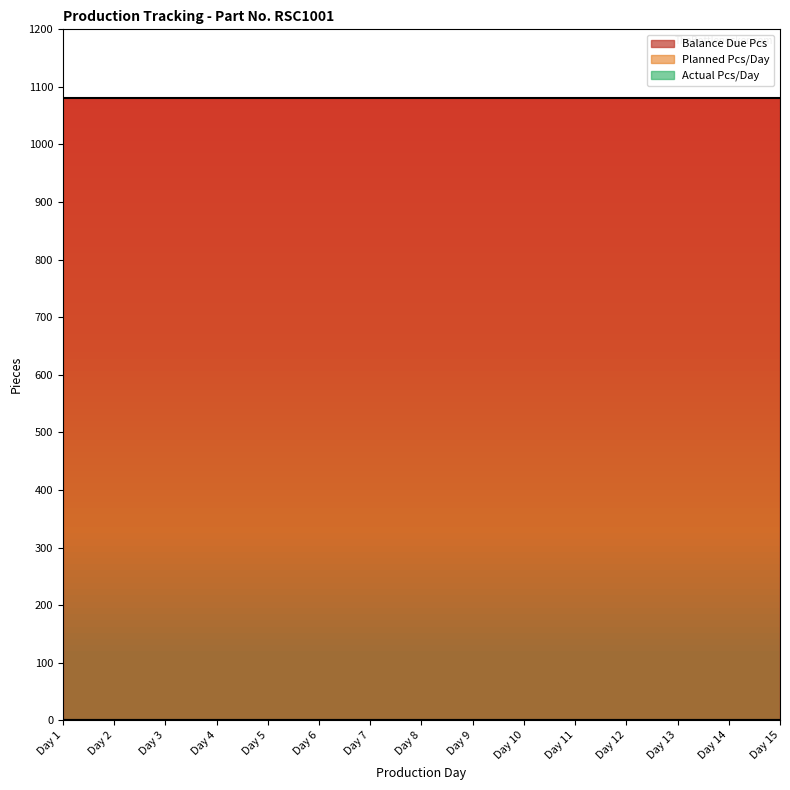

At which category is the sum across all series the highest?

Day 1